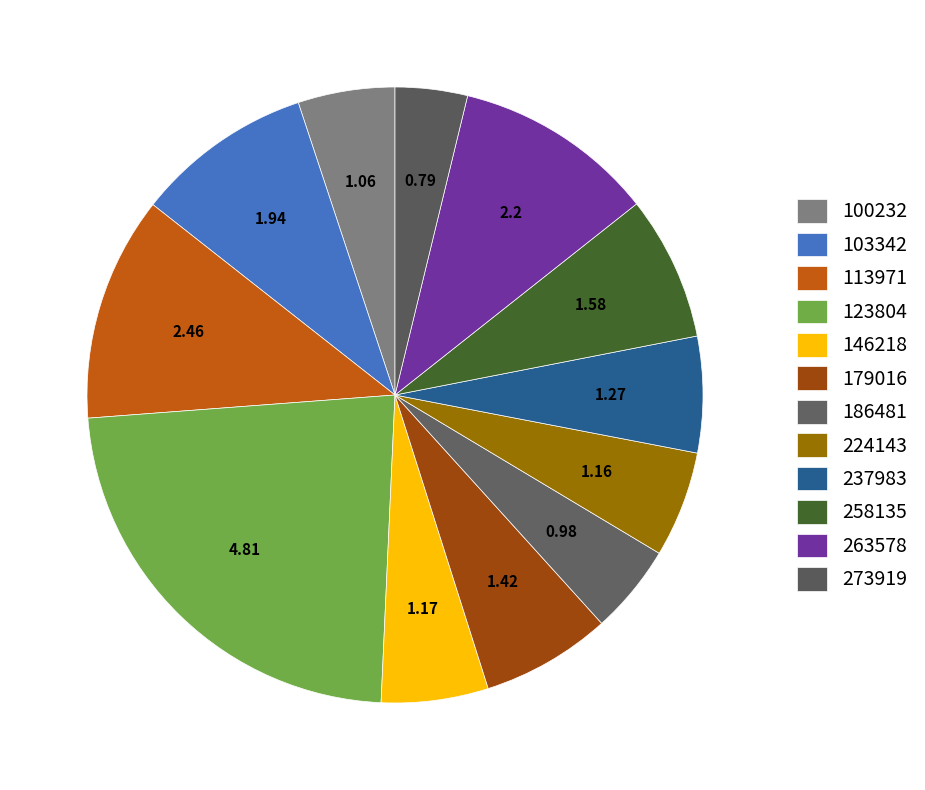

To the nearest percent, what is the average slice percentage?

8%